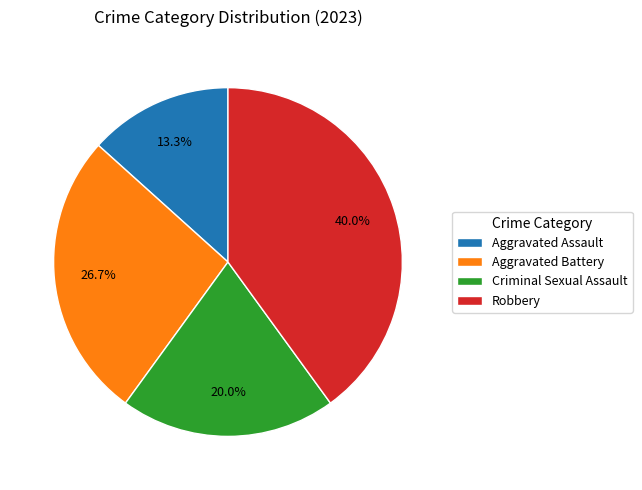

To the nearest percent, what is the average slice percentage?

25%